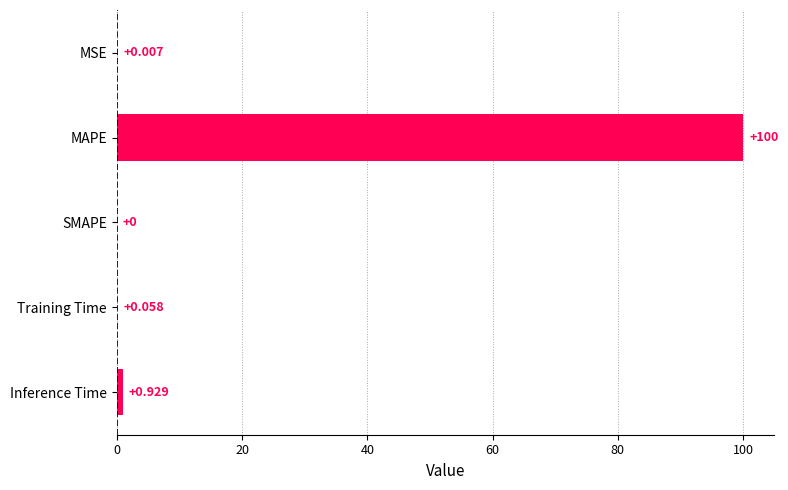

Which has a higher value, SMAPE or MAPE?

MAPE